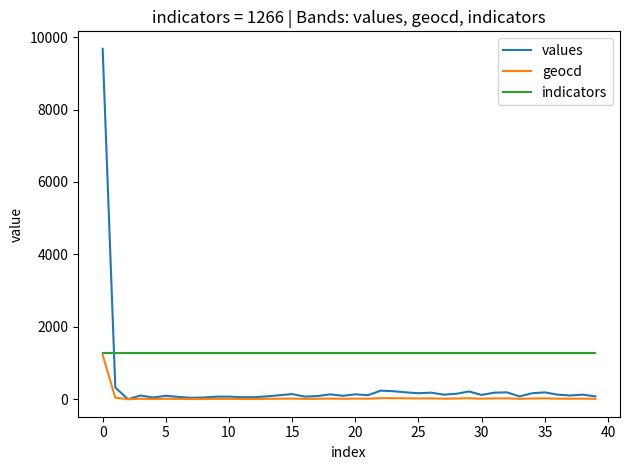

Rank the series by their average value, from highest to lowest.

indicators, values, geocd